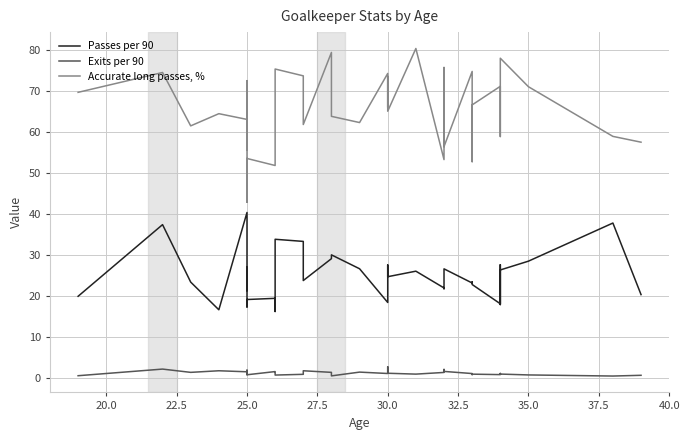

In Accurate long passes, %, how many points are higher than both neighbors (excluding endpoints)?

14